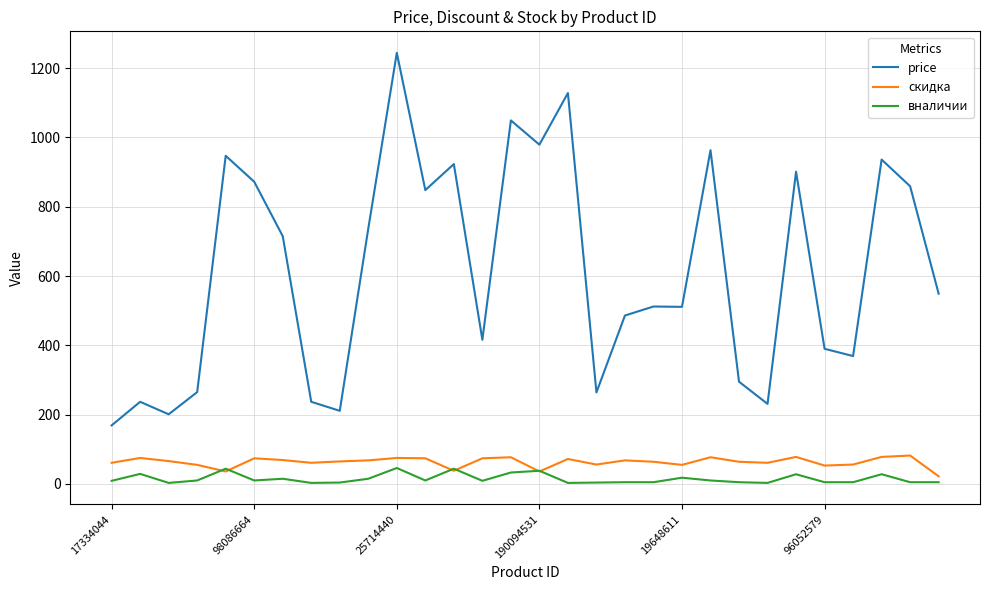

Which series has the largest range (max minus min)?

price